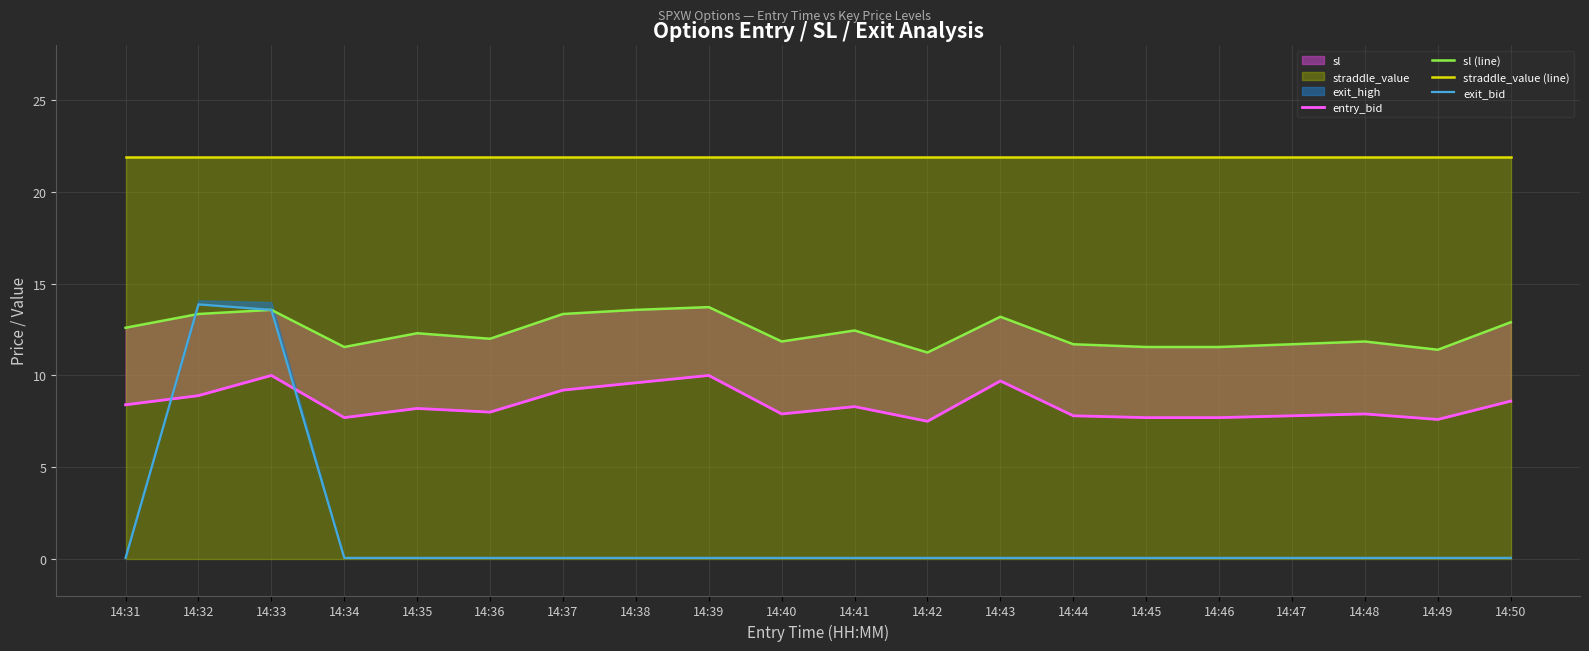

What is the sum of the exit_bid values at 14:46 and 14:31?

0.1